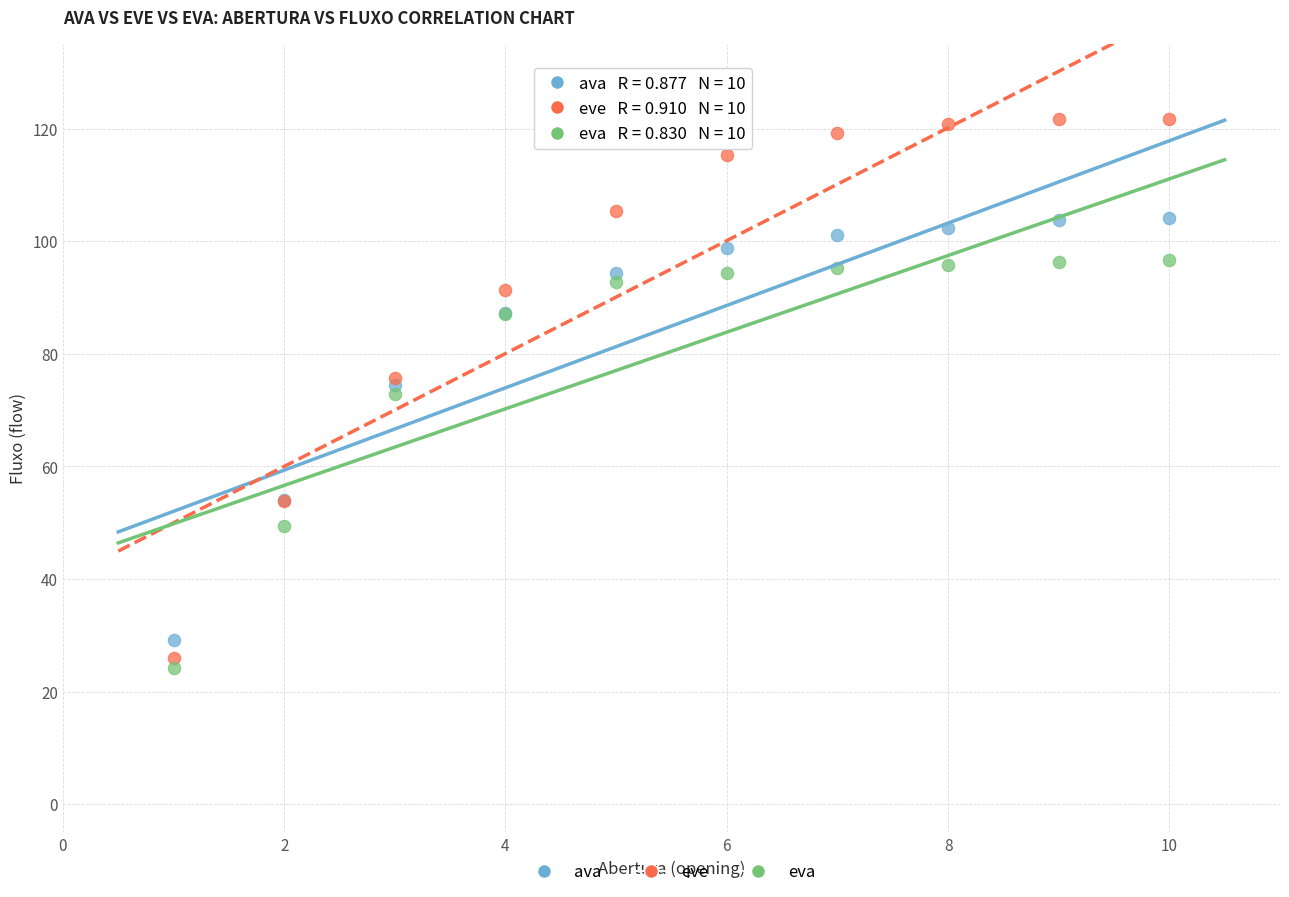

Which series contains the highest Y value?

eve